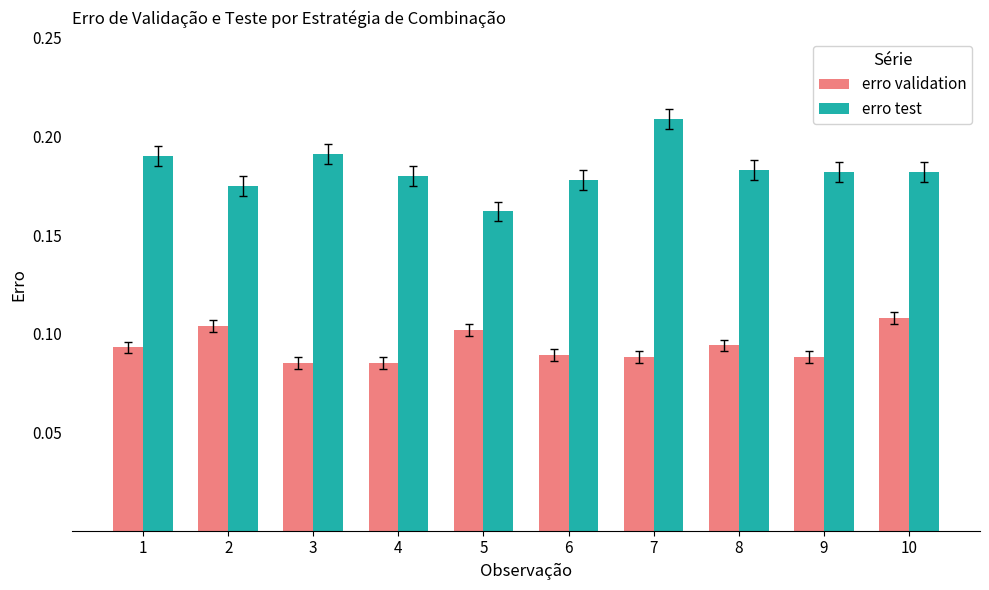

At 8, list the series in order from largest to smallest.

erro test, erro validation